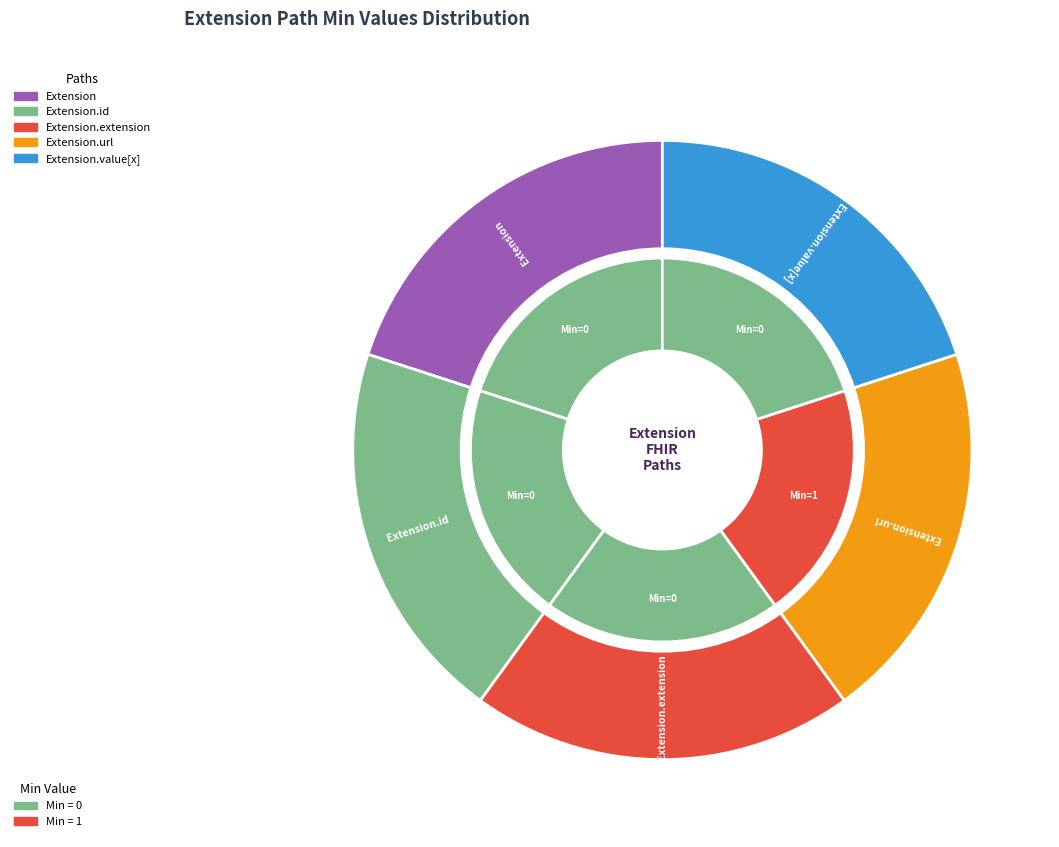

How many slices are in this pie chart?

5